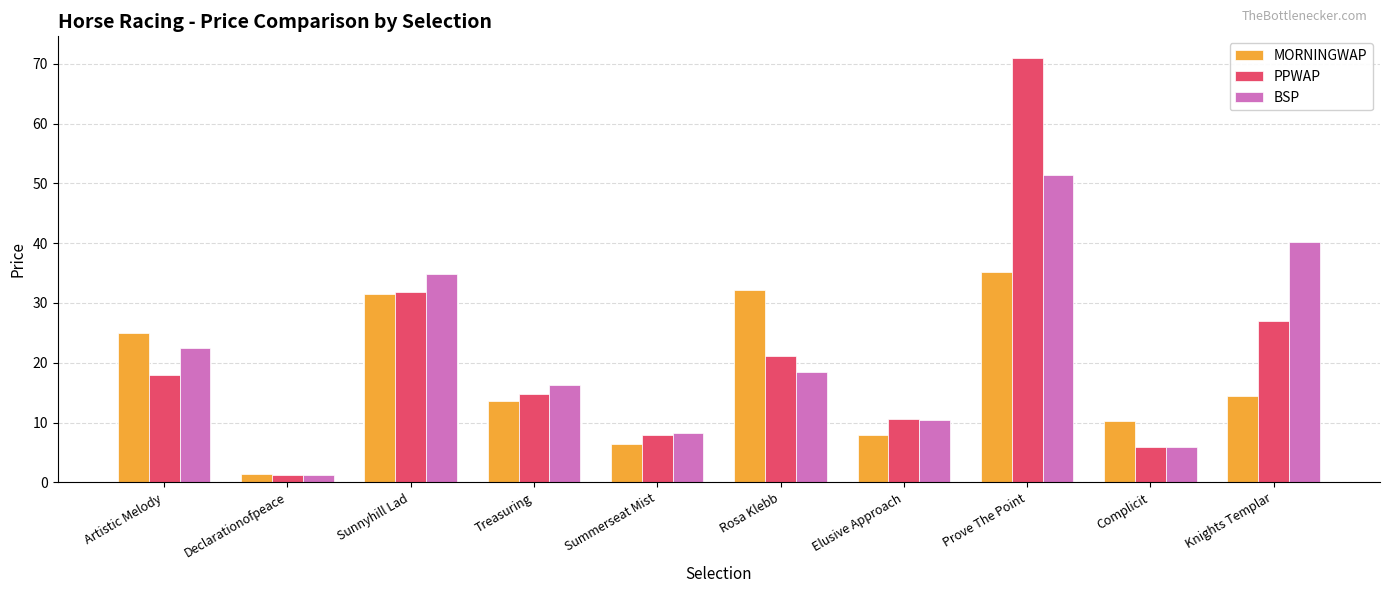

What is the spread (max minus min) of values at Elusive Approach?

2.7